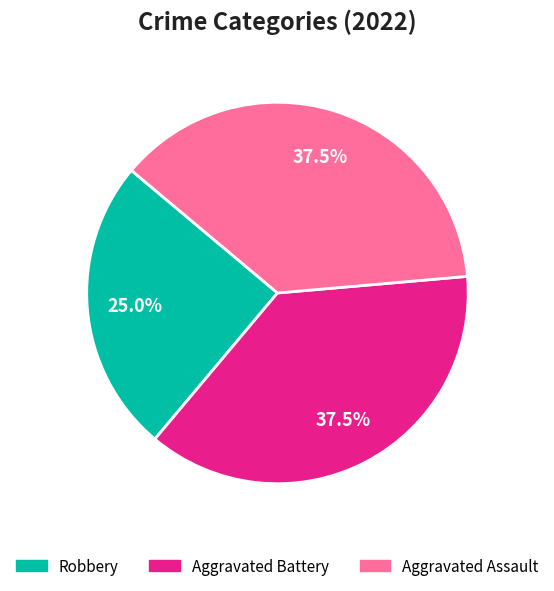

Does any single category account for the majority?

No